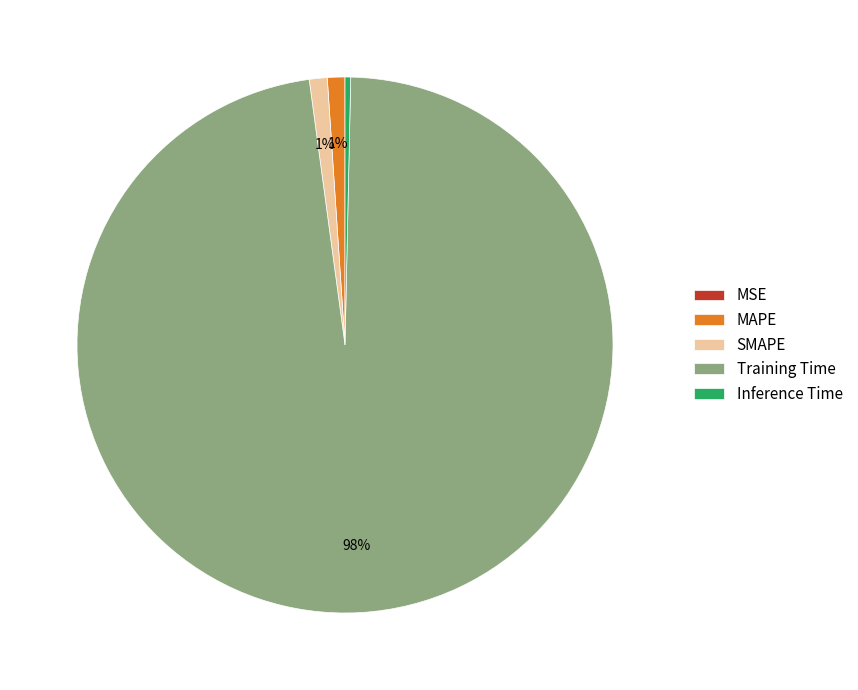

Which category has the biggest portion of the pie?

Training Time